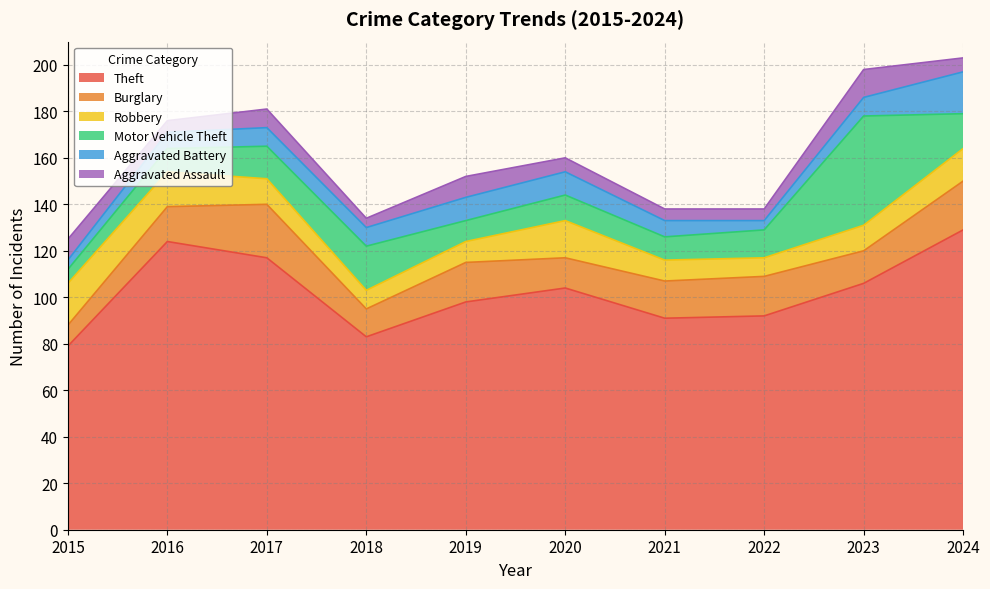

How many data points in Burglary are less than 16?

5